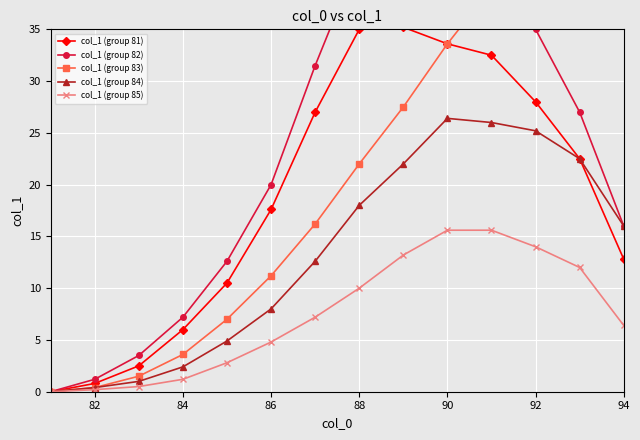

Count the number of data series in this chart.

5